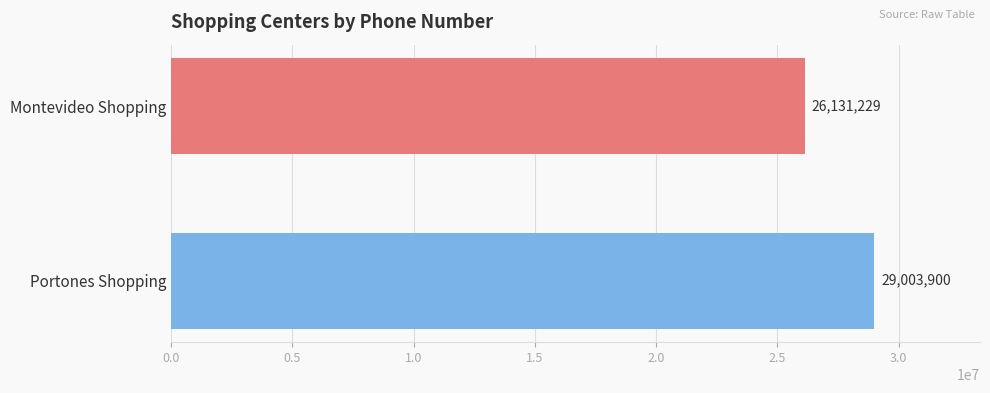

Between Portones Shopping and Montevideo Shopping, which is larger?

Portones Shopping